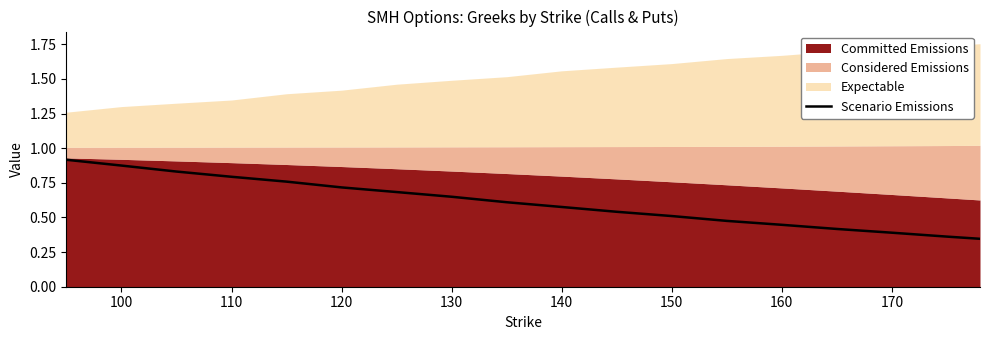

The Scenario Emissions series shows 0.5 at 100. True or false?

False